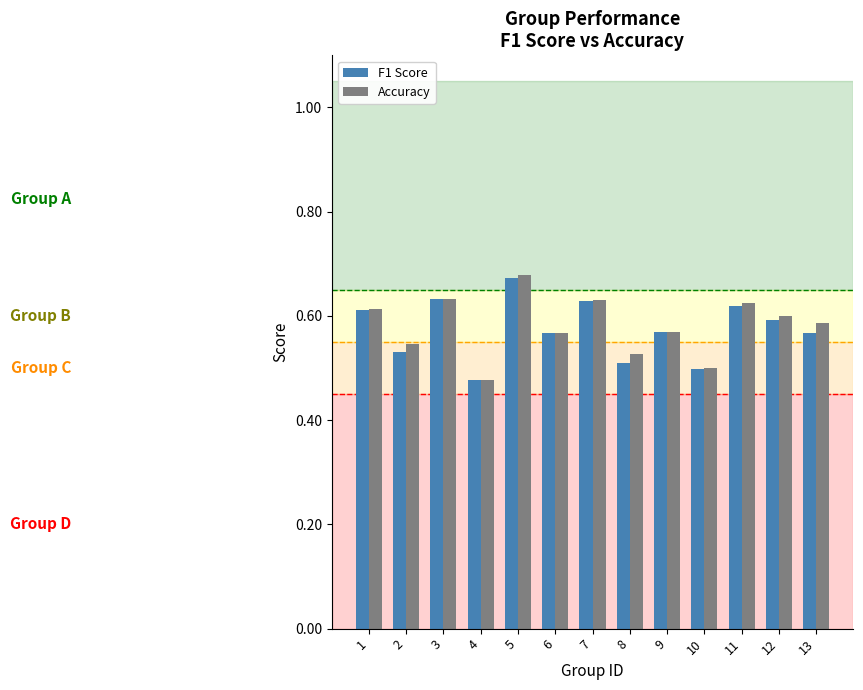

How many bars are there in each group?

2